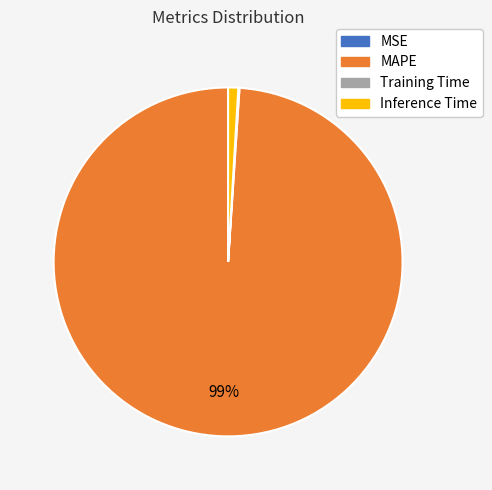

Which category has the biggest portion of the pie?

MAPE